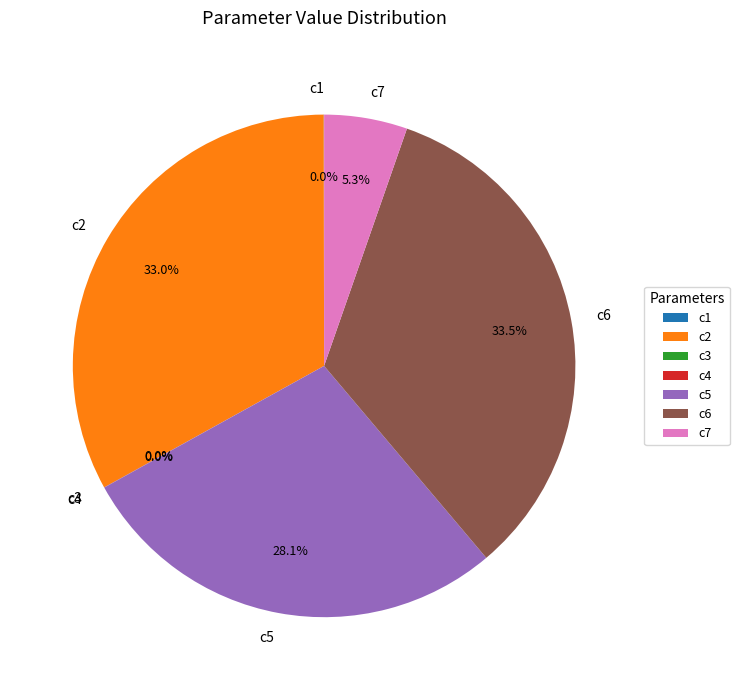

Does any single category account for the majority?

No